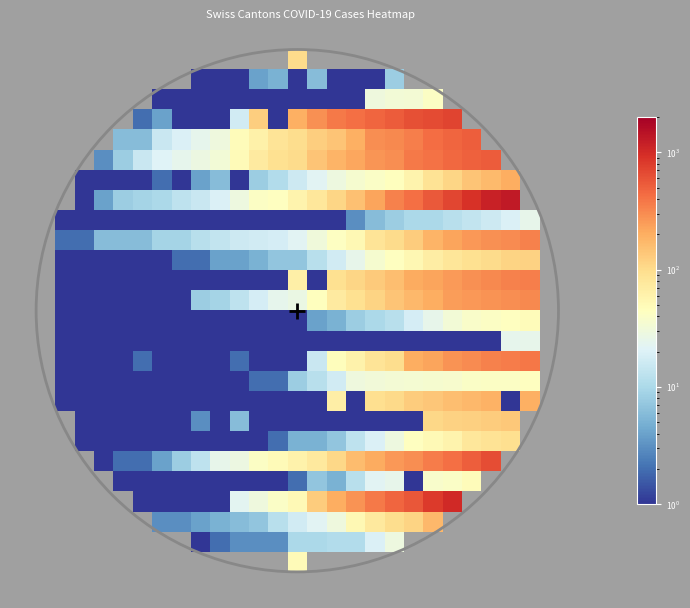

Is the value of SO at 2020-03-05 greater than the value of AI at 2020-03-15?

No